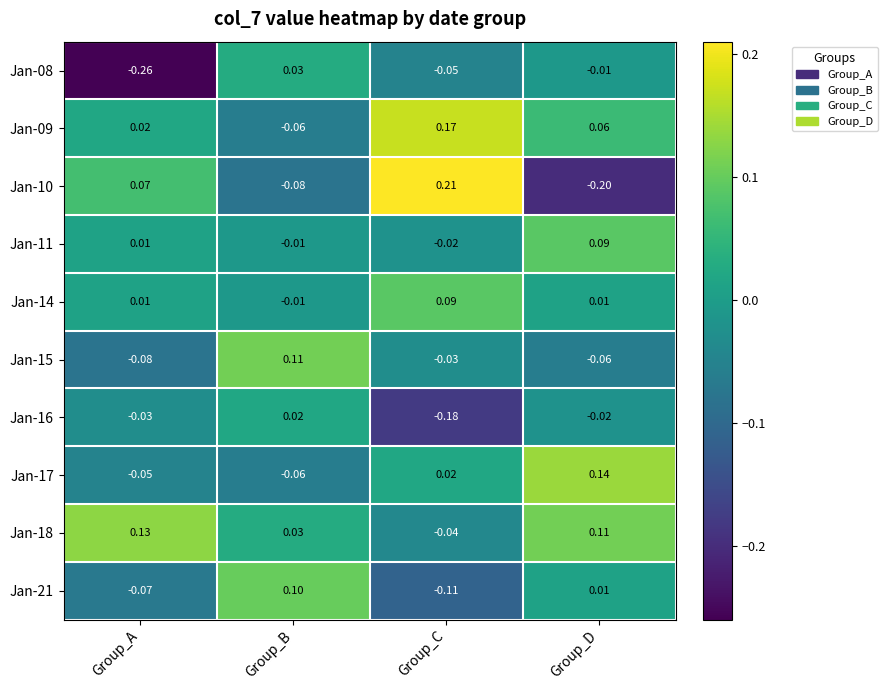

Where is Jan-10 nearest to the value 0?

Group_A